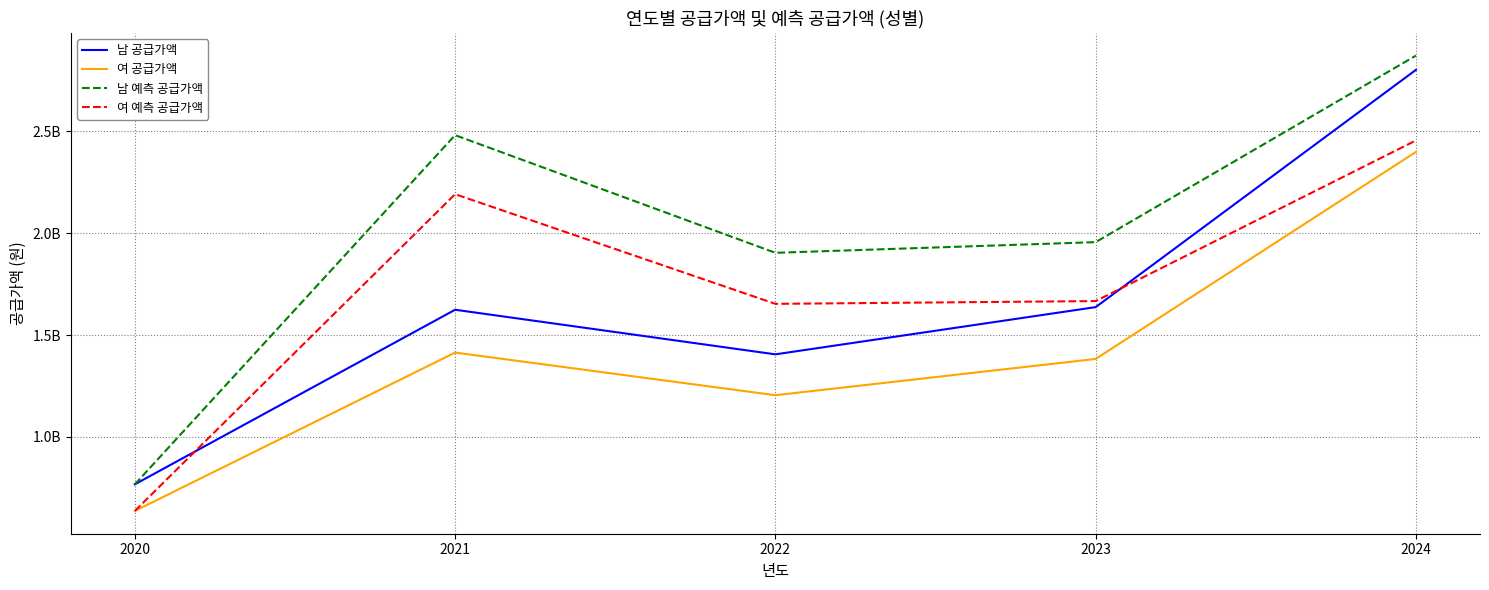

True or false: 여 예측 공급가액 has a value of 2195559490.8 at 2022.

False